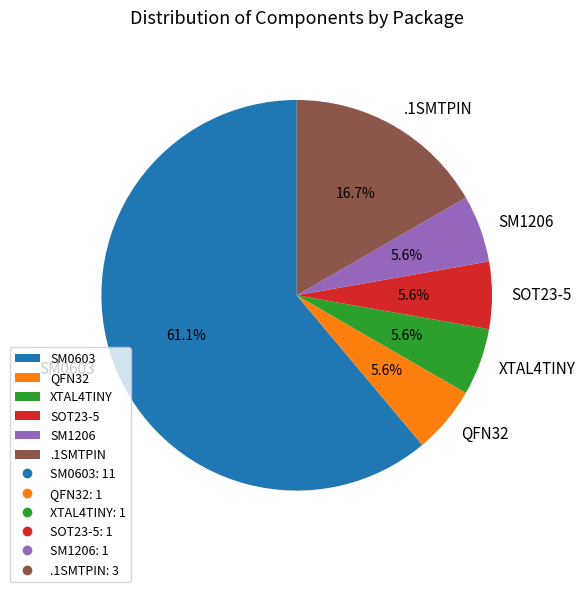

Which has a higher value, .1SMTPIN or SOT23-5?

.1SMTPIN